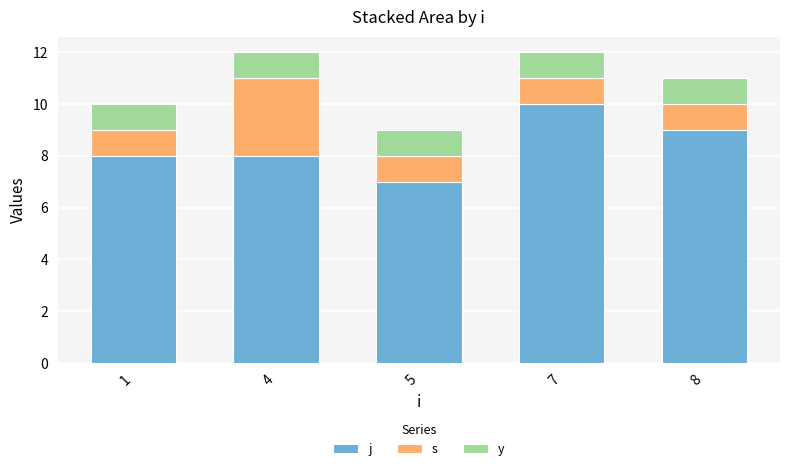

What is the total value across all series at 5?

9